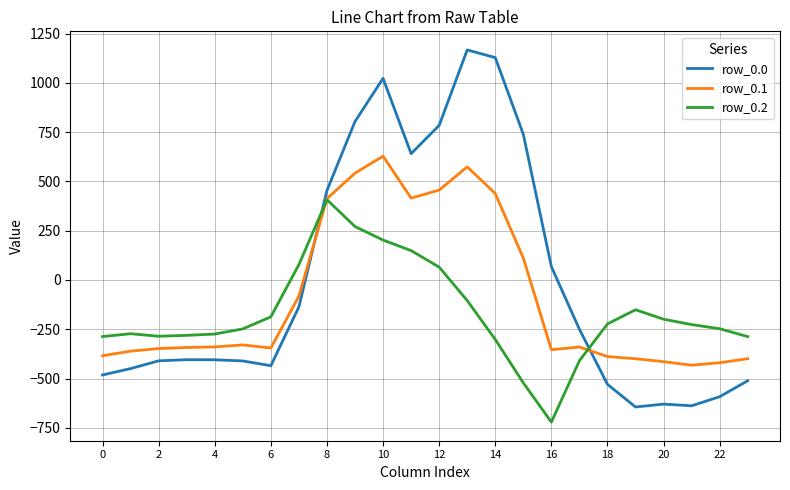

List the series in order of their overall mean, highest first.

row_0.0, row_0.1, row_0.2